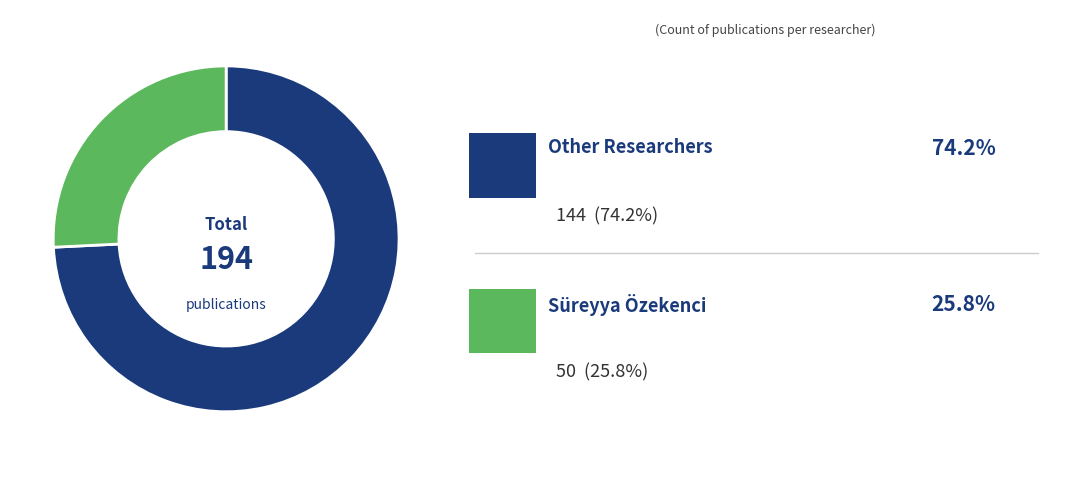

Is there any slice that represents more than half of the pie?

Yes